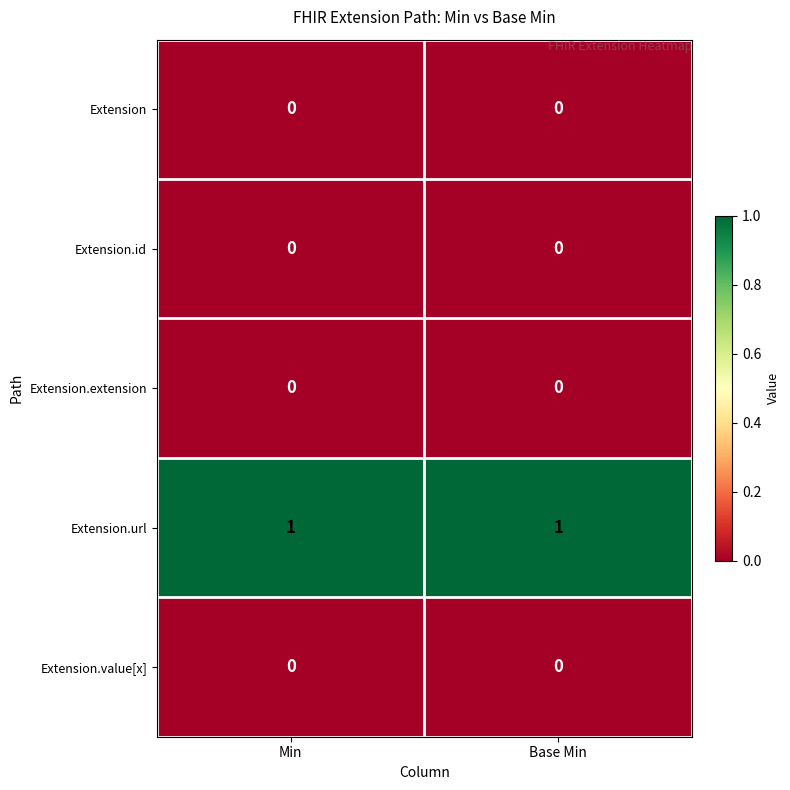

What is the total value across all series at Base Min?

1